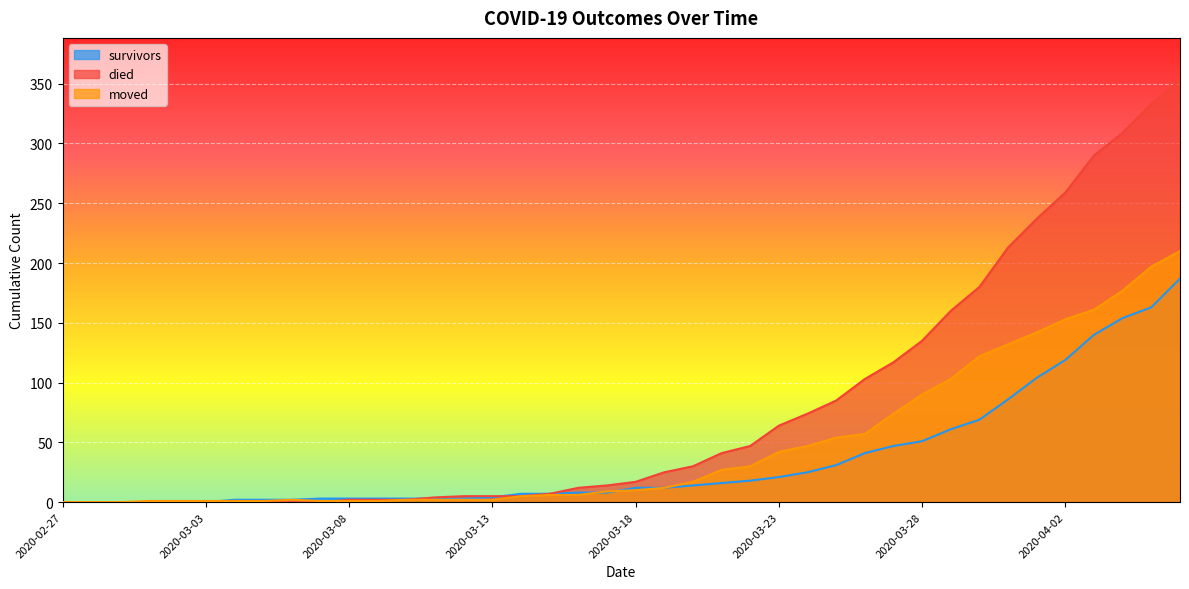

List the series in order of their peak value, lowest first.

survivors, moved, died